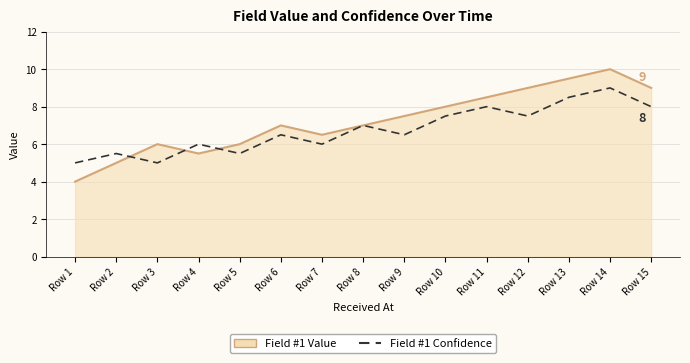

At Row 14, list the series in order from largest to smallest.

Field #1 Value, Field #1 Confidence